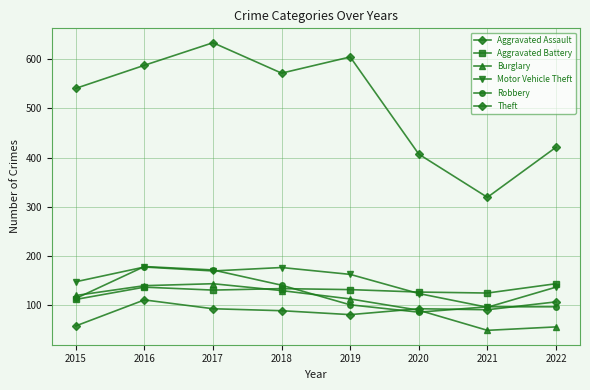

What is the difference between the Theft values at 2018 and 2019?

33